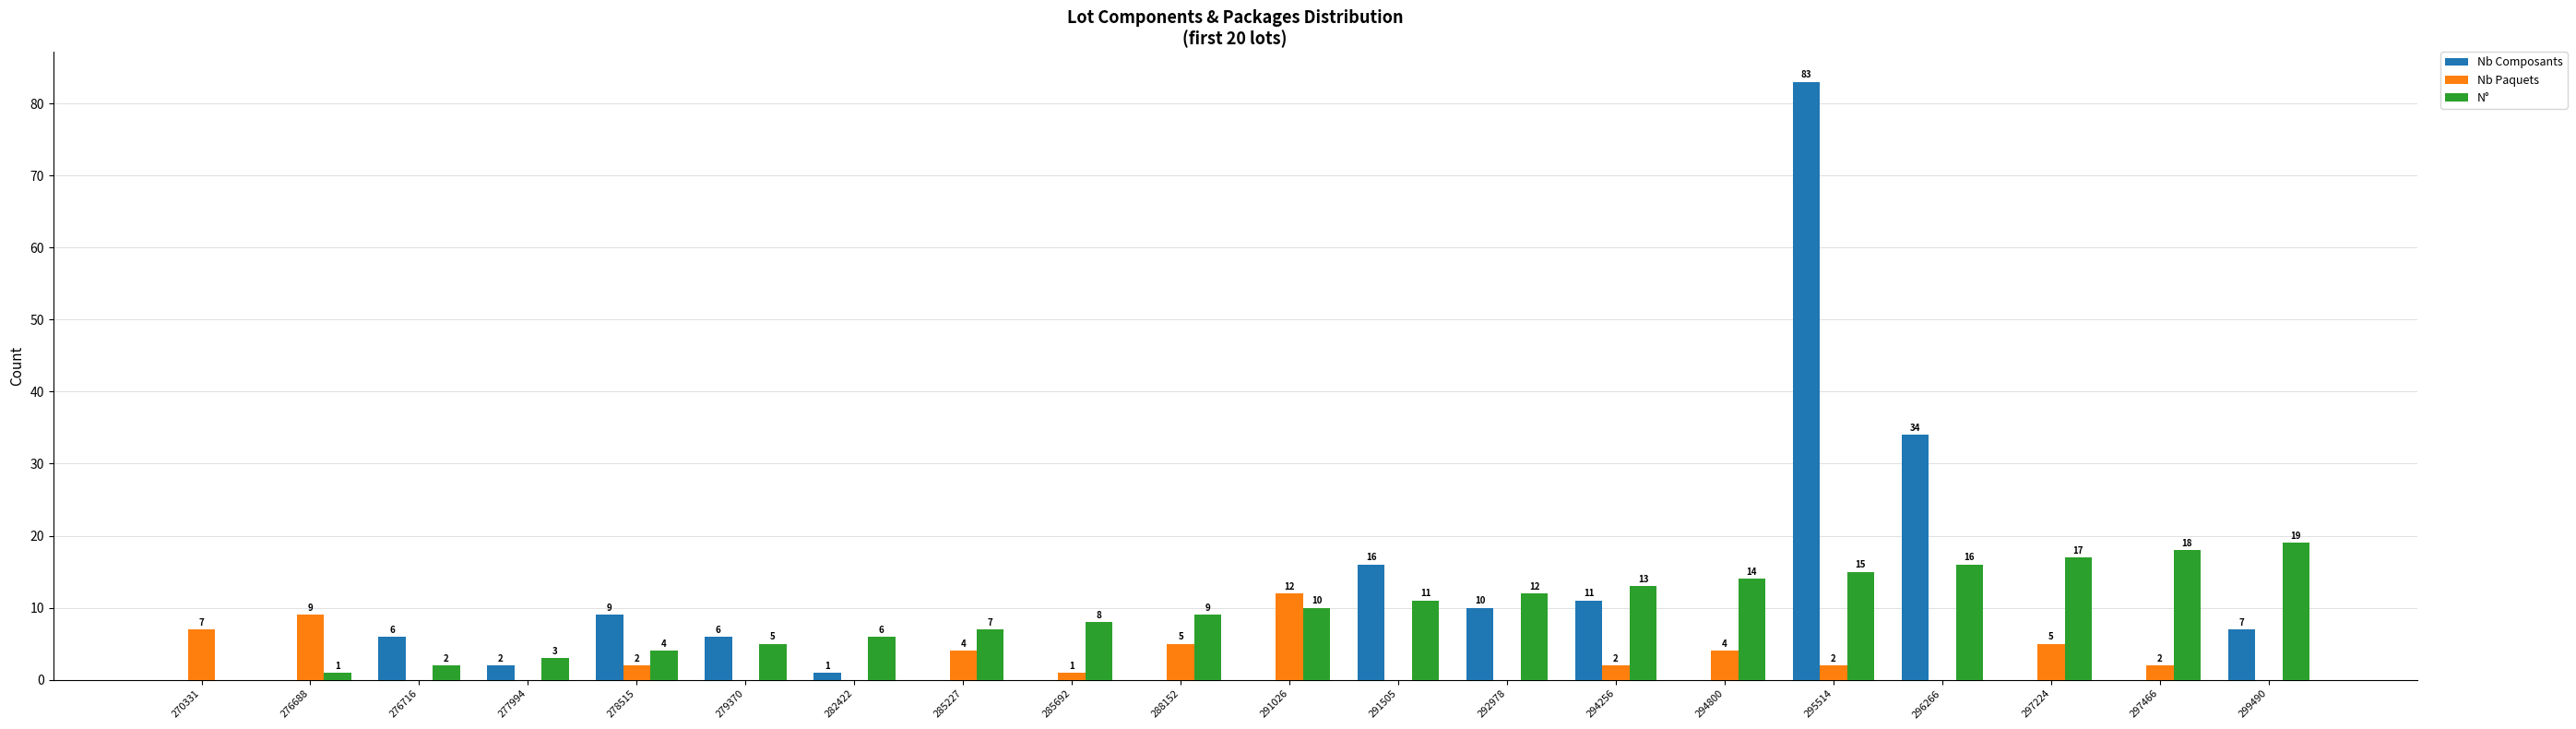

At which label does Nb Paquets reach its peak?

291026